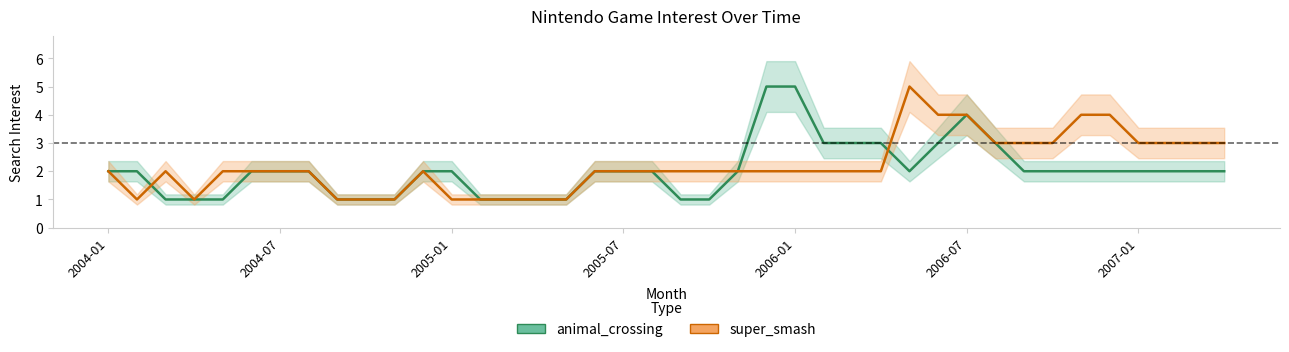

Which series has the largest total across all categories?

super_smash